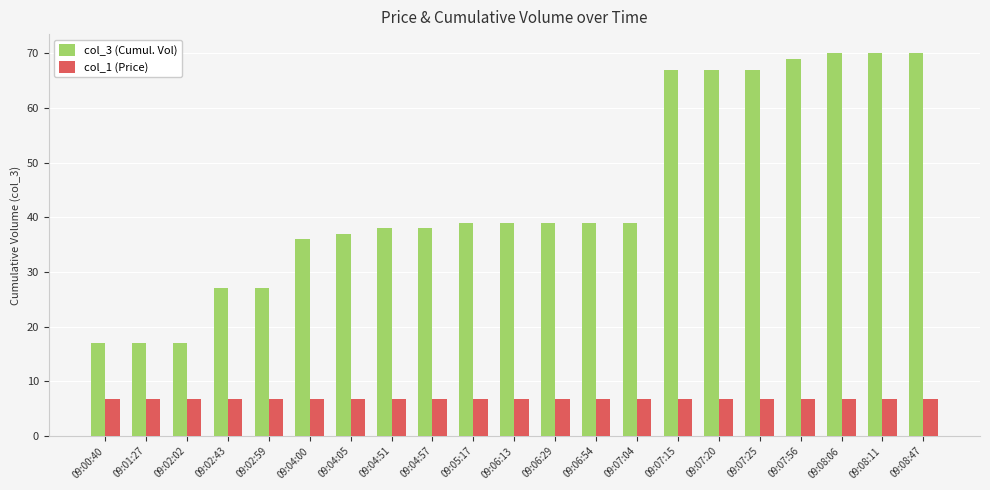

Is the value of col_3 (Cumul. Vol) at 09:02:59 greater than the value of col_1 (Price) at 09:06:13?

Yes